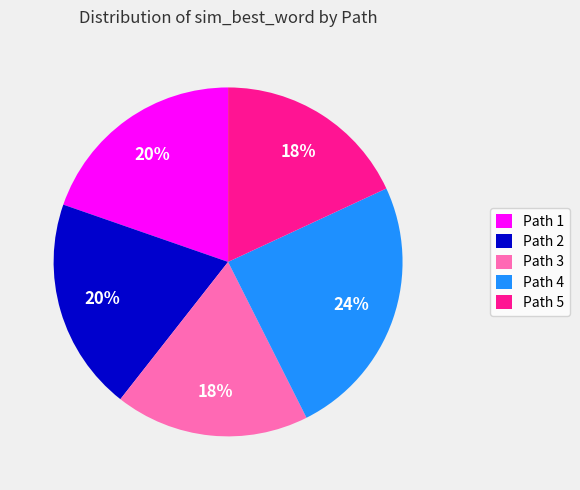

Is there any slice that represents more than half of the pie?

No